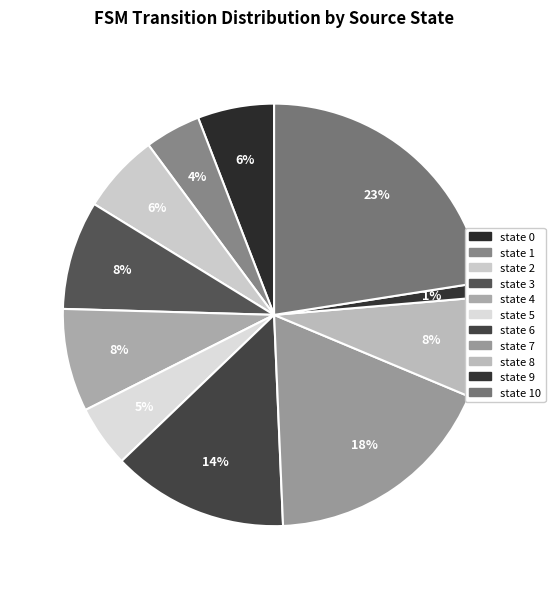

To the nearest percent, what is the average slice percentage?

9%